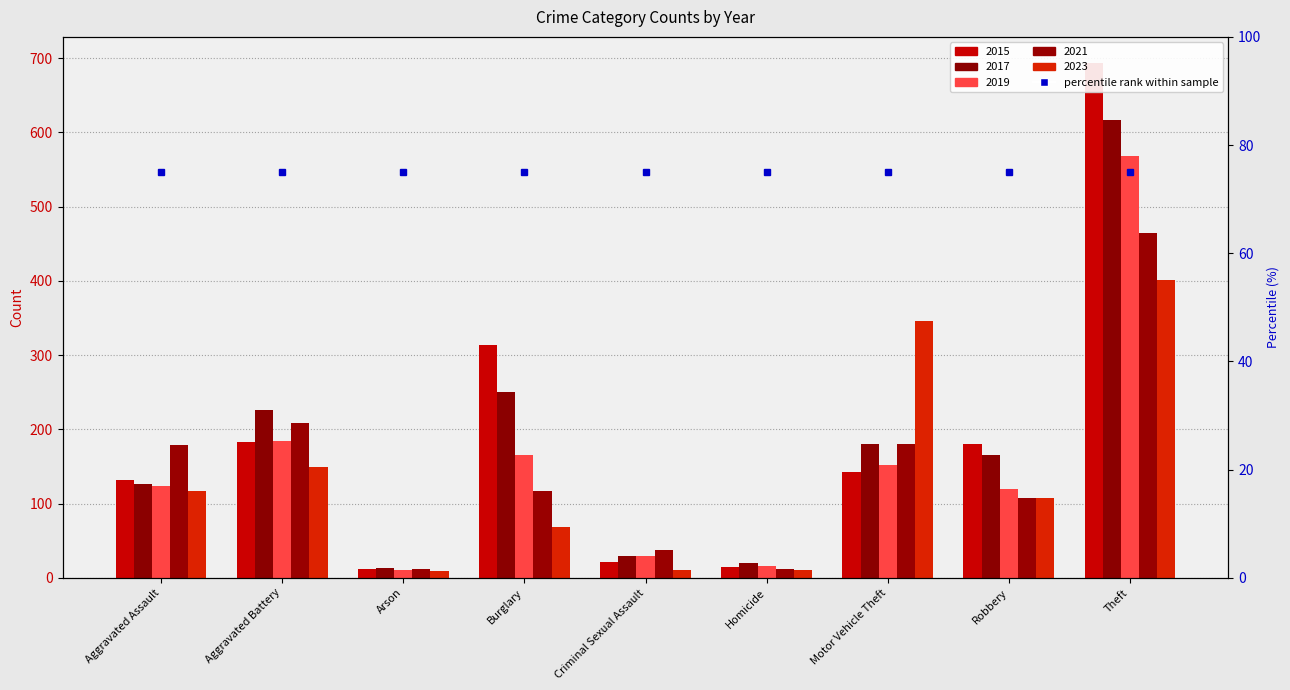

At which label does 2019 first exceed 124?

Aggravated Battery